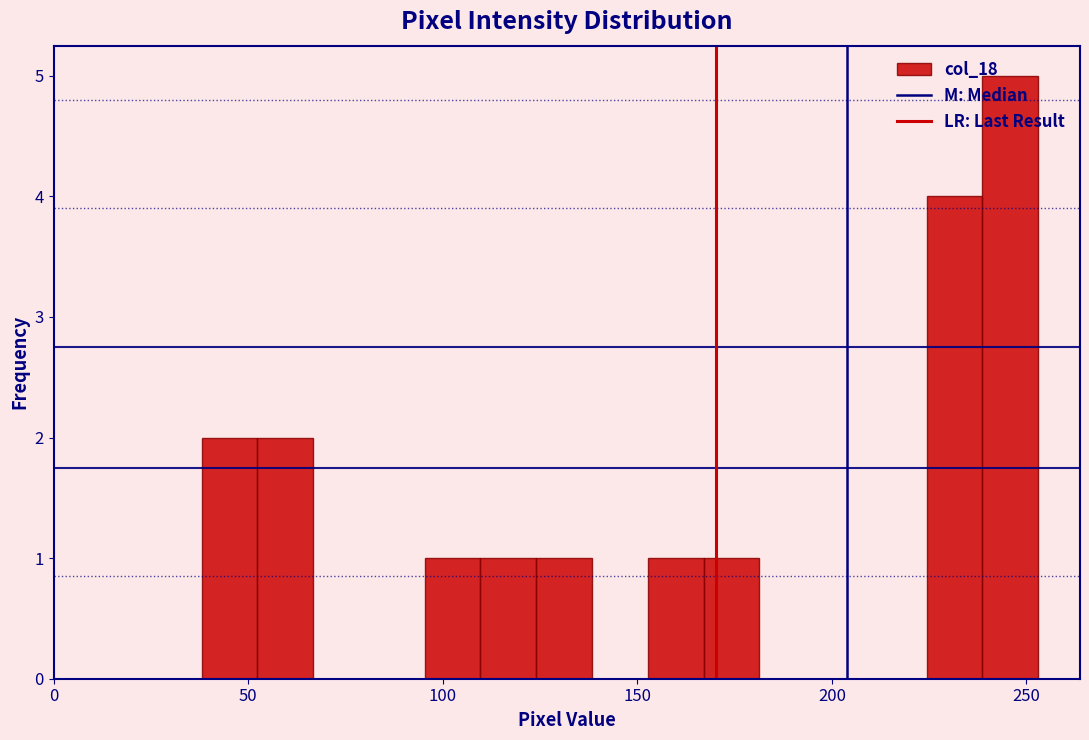

Around what value on the x-axis is the tallest bar? Give the approximate position of its centre, as read against the axis.

245